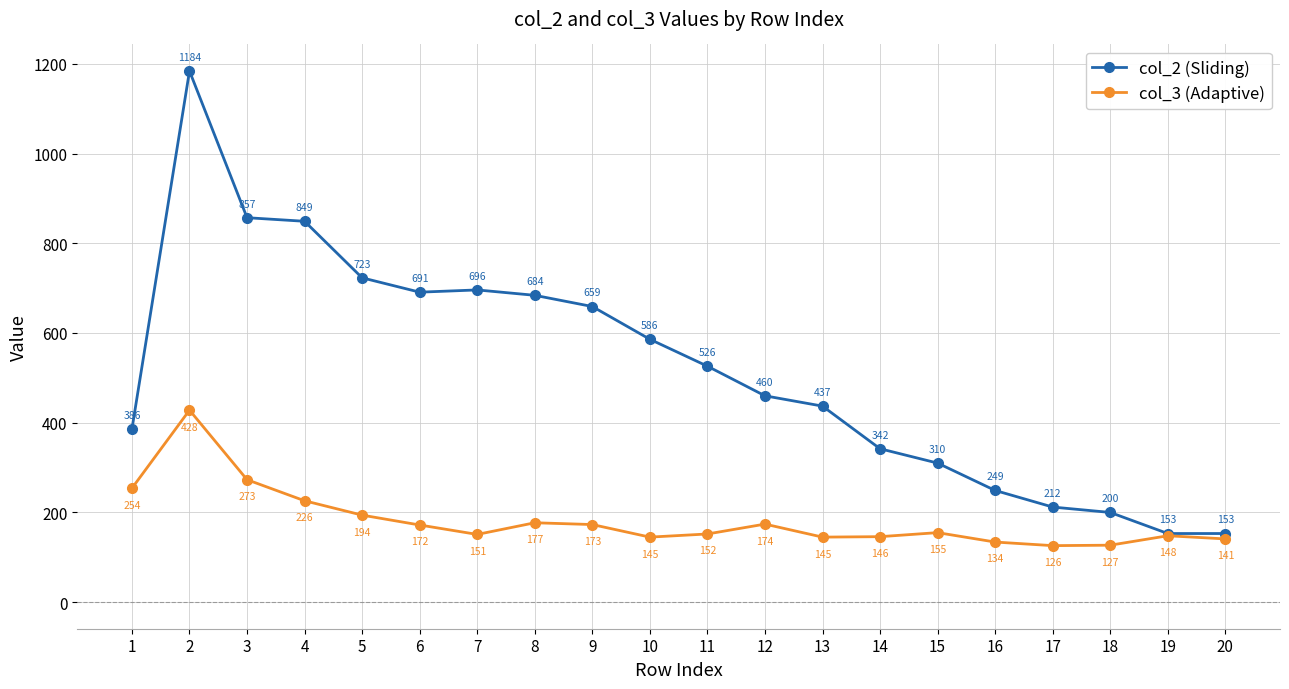

What is the minimum value shown in the chart?

126